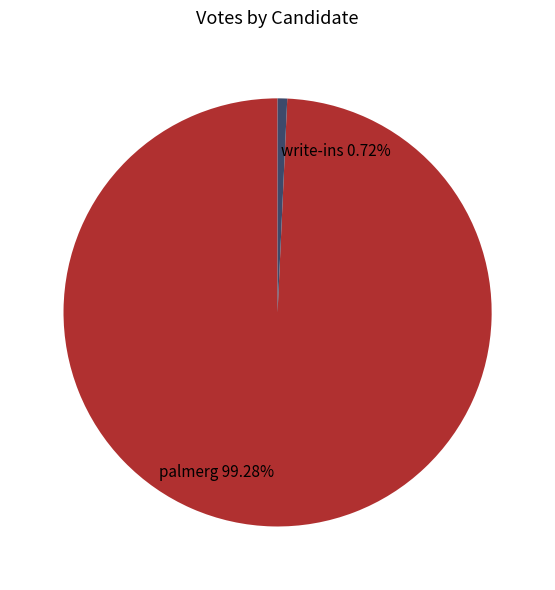

Approximately how many times larger is the value at palmerg compared to write-ins?

137.7